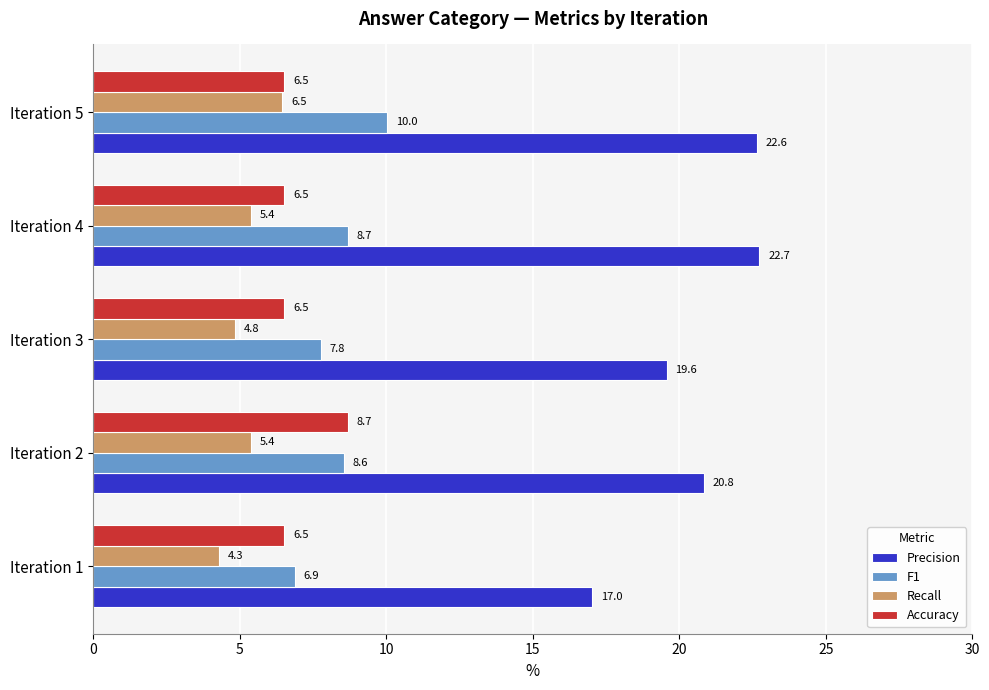

True or false: Accuracy has a value of 6.5 at Iteration 4.

True